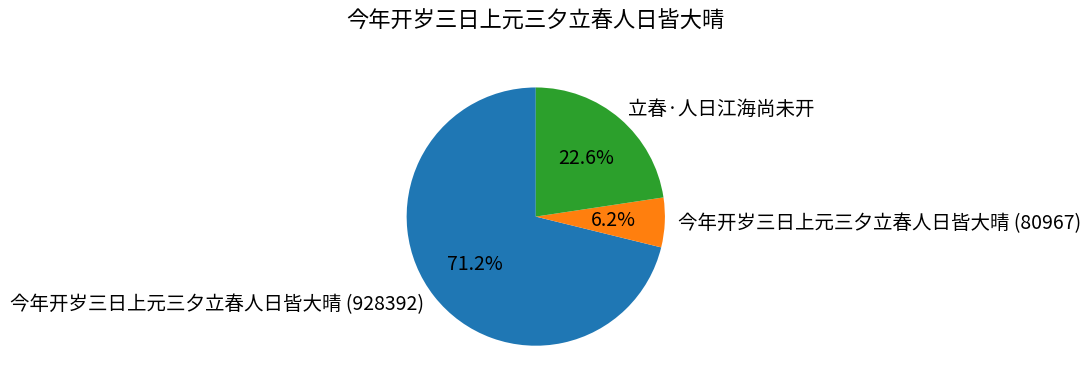

To the nearest percent, what is the average slice percentage?

33%